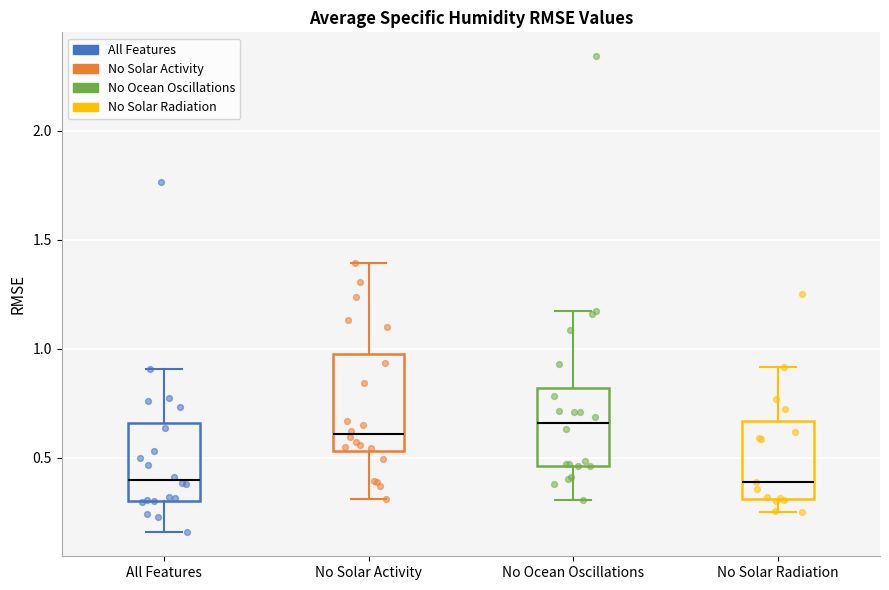

Reading left to right, transcribe this box plot: for each box, give where its median line is, the range the box spans, and where its two whiskers end, as read against the y-axis. The values are not printed on the chart, so give them approximately, as read against the axis.

All Features: median 0.40, box 0.30 to 0.65, whiskers 0.15 to 0.90
No Solar Activity: median 0.60, box 0.55 to 1.00, whiskers 0.30 to 1.40
No Ocean Oscillations: median 0.65, box 0.45 to 0.80, whiskers 0.30 to 1.20
No Solar Radiation: median 0.40, box 0.30 to 0.65, whiskers 0.25 to 0.90